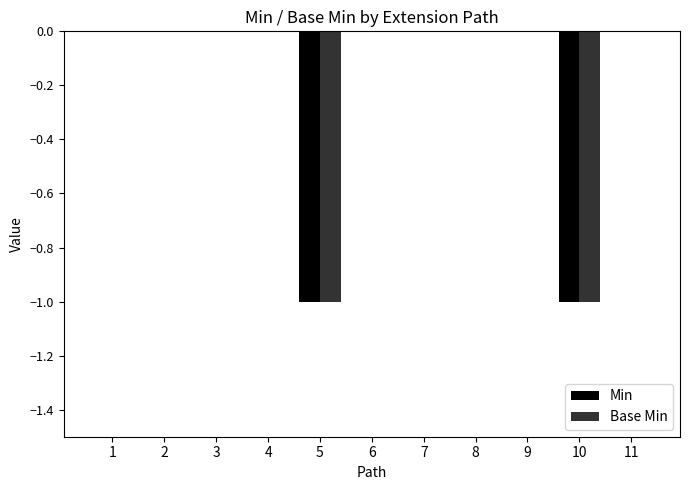

Is the value of Base Min at 4 greater than the value of Min at 10?

Yes